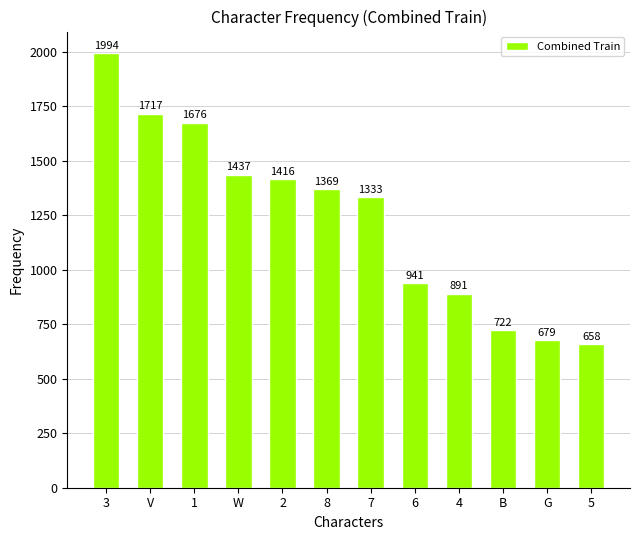

List the labels in order of value, largest first.

3, V, 1, W, 2, 8, 7, 6, 4, B, G, 5